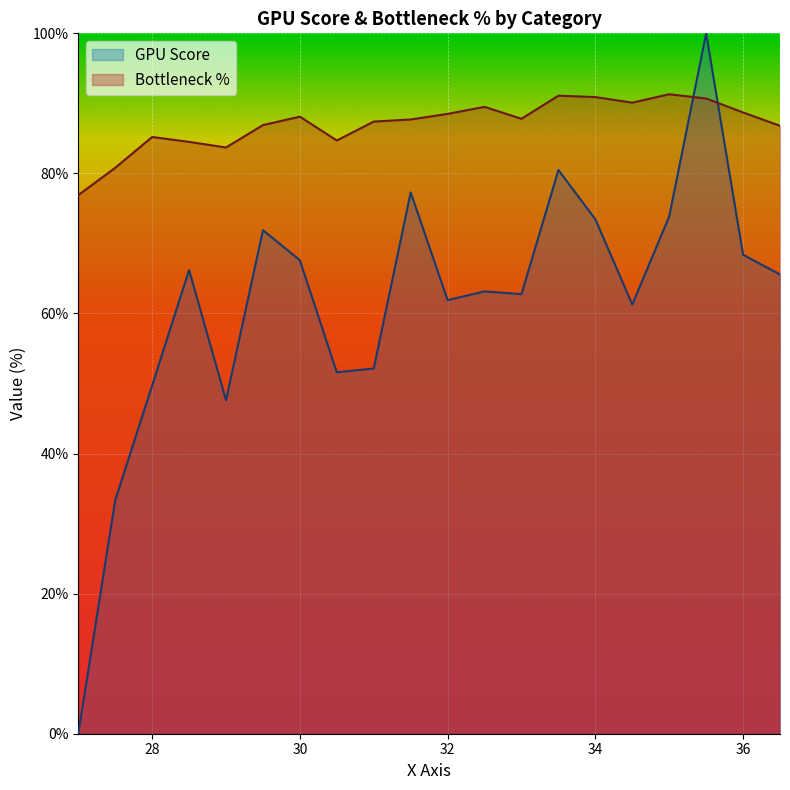

Reading left to right, list all the values displayed in this chart.

GPU Score: 27.0=0.0	27.5=33.3	28.0=49.7	28.5=66.2	29.0=47.6	29.5=71.9	30.0=67.6	30.5=51.6	31.0=52.1	31.5=77.3	32.0=61.9	32.5=63.2	33.0=62.8	33.5=80.5	34.0=73.5	34.5=61.3	35.0=73.8	35.5=100.0	36.0=68.4	36.5=65.6
Bottleneck %: 27.0=76.9	27.5=80.8	28.0=85.2	28.5=84.5	29.0=83.7	29.5=86.9	30.0=88.1	30.5=84.7	31.0=87.4	31.5=87.7	32.0=88.5	32.5=89.5	33.0=87.8	33.5=91.1	34.0=90.9	34.5=90.1	35.0=91.3	35.5=90.7	36.0=88.7	36.5=86.8